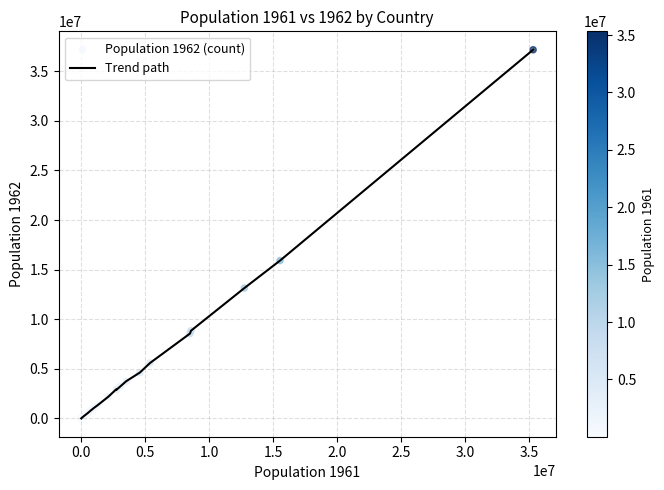

What is the difference between the maximum and minimum values?

37161801.2